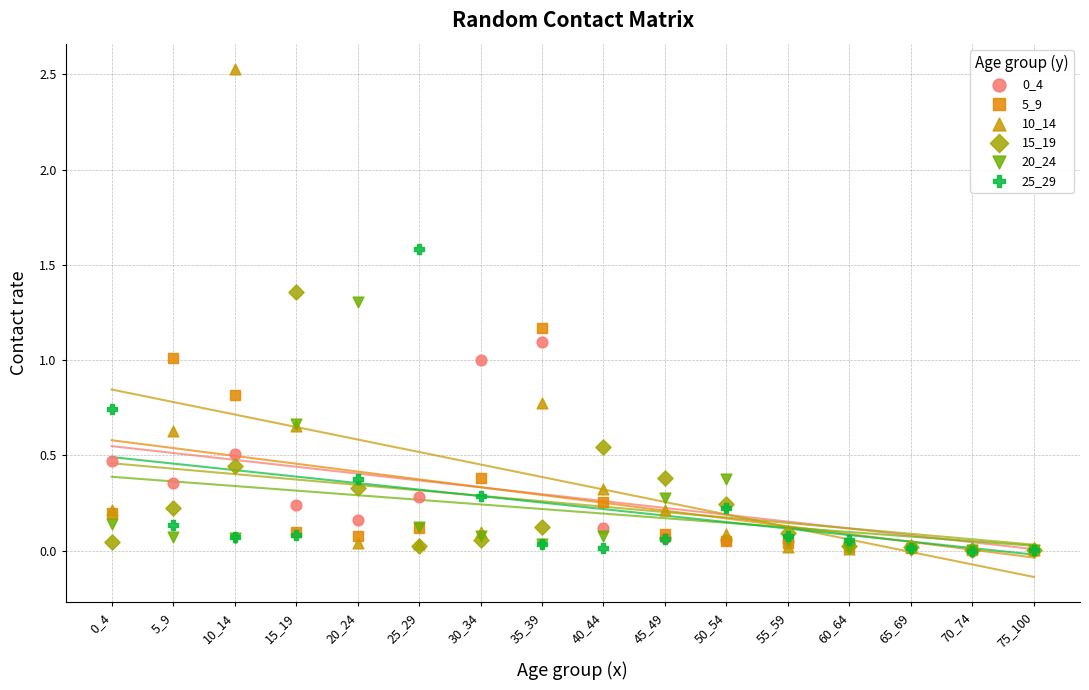

Which series contains the highest Y value?

10_14